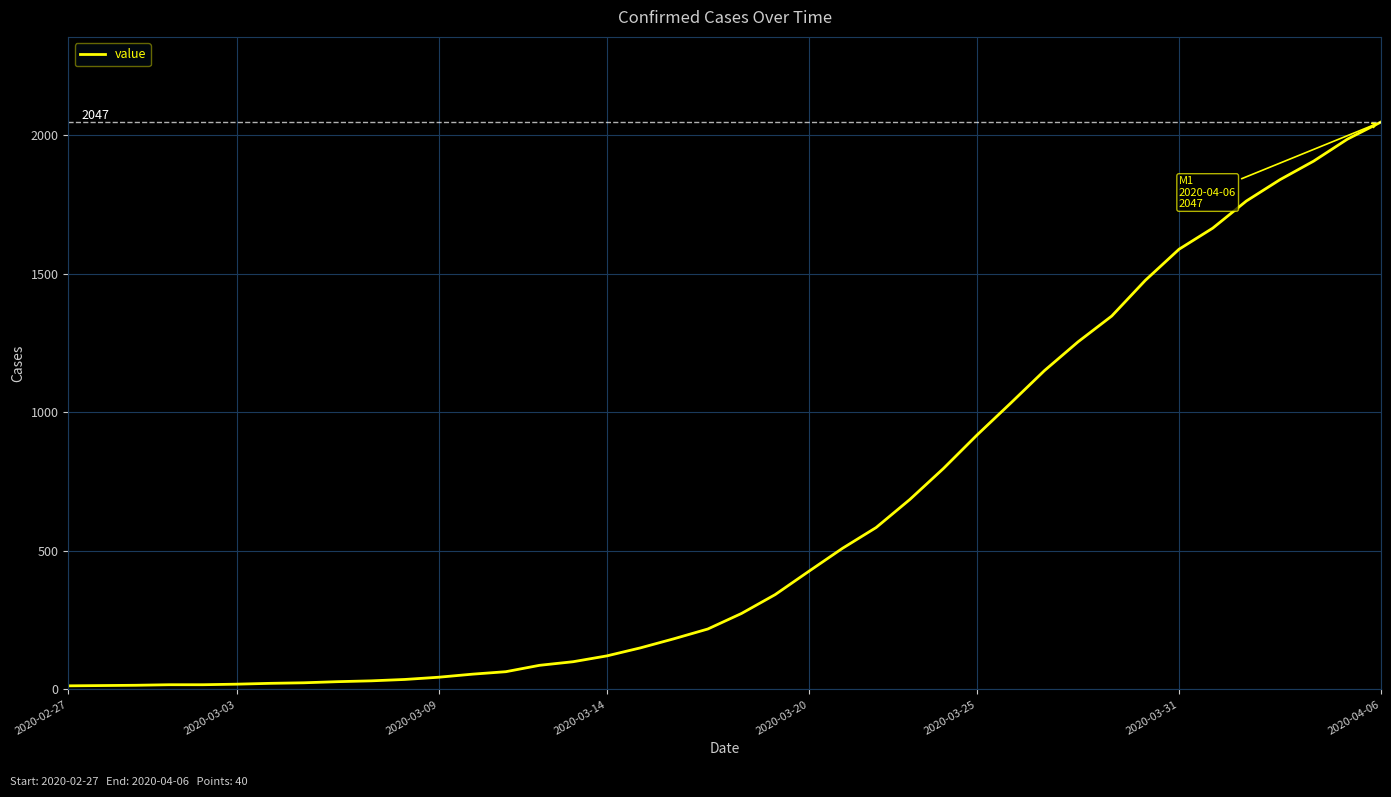

What is the greatest value displayed?

2047